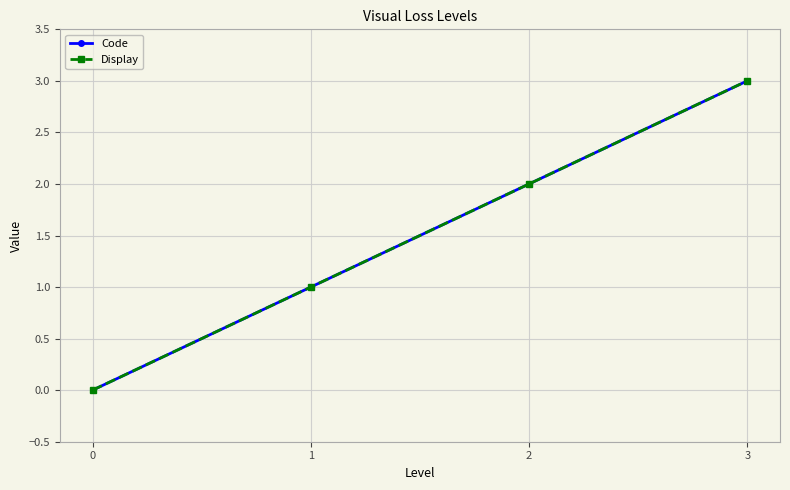

What is the value of the Display point at the 4th from the left?

3